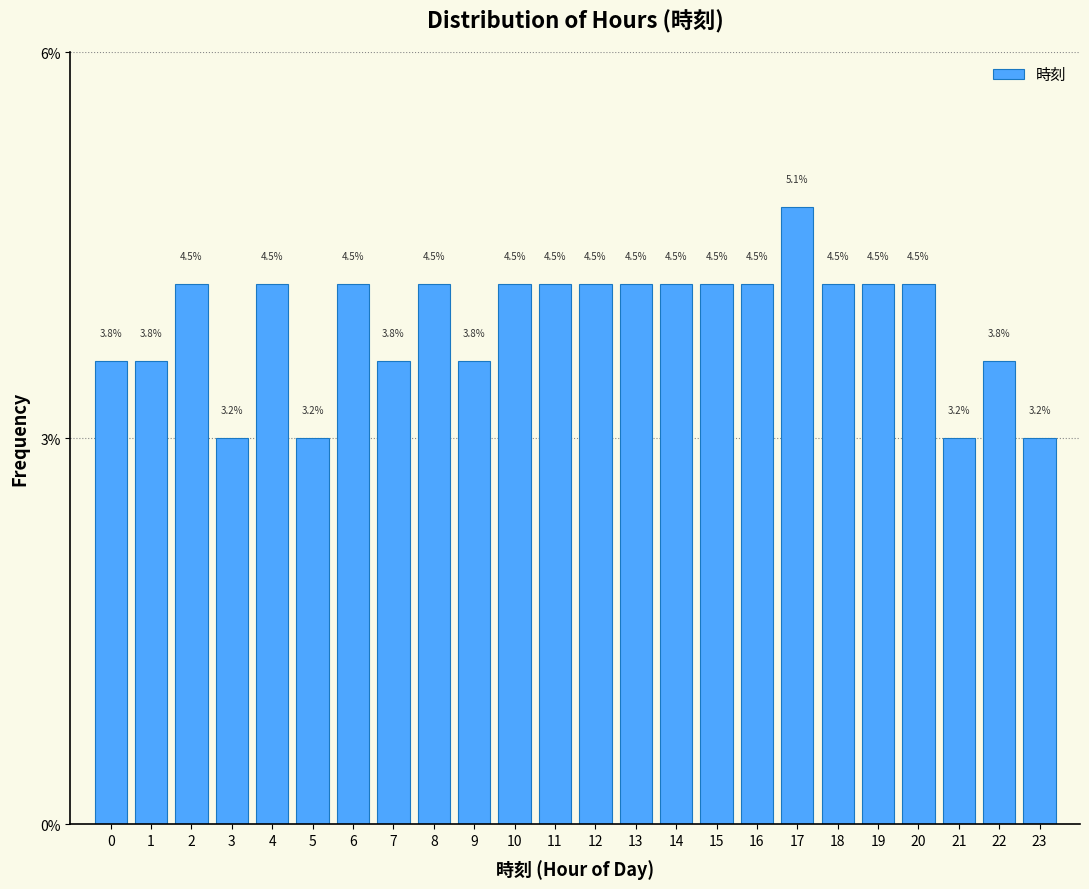

Does the chart contain any negative values?

No